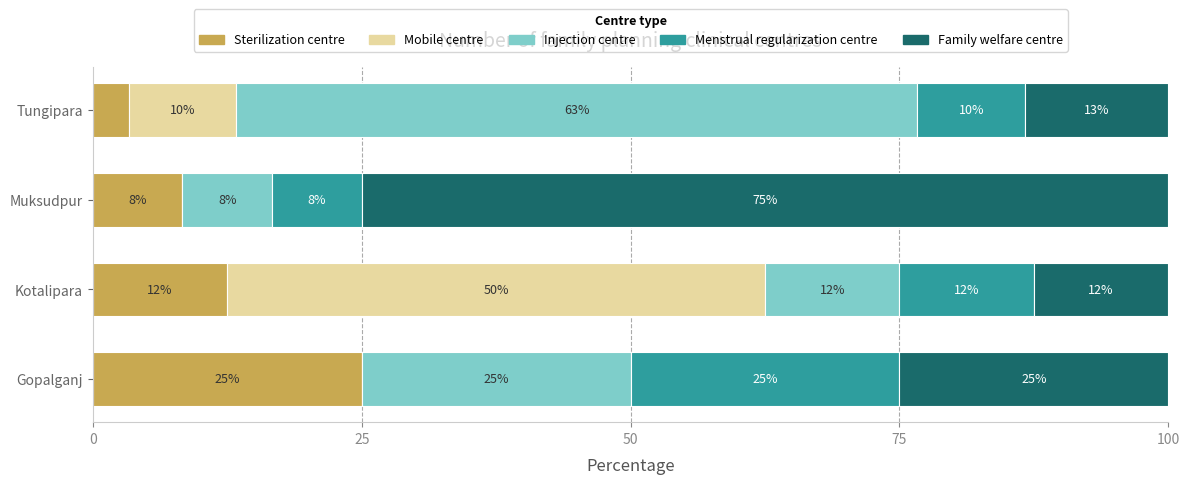

What is the difference between the maximum and minimum values in the Menstrual regularization centre series?

16.7